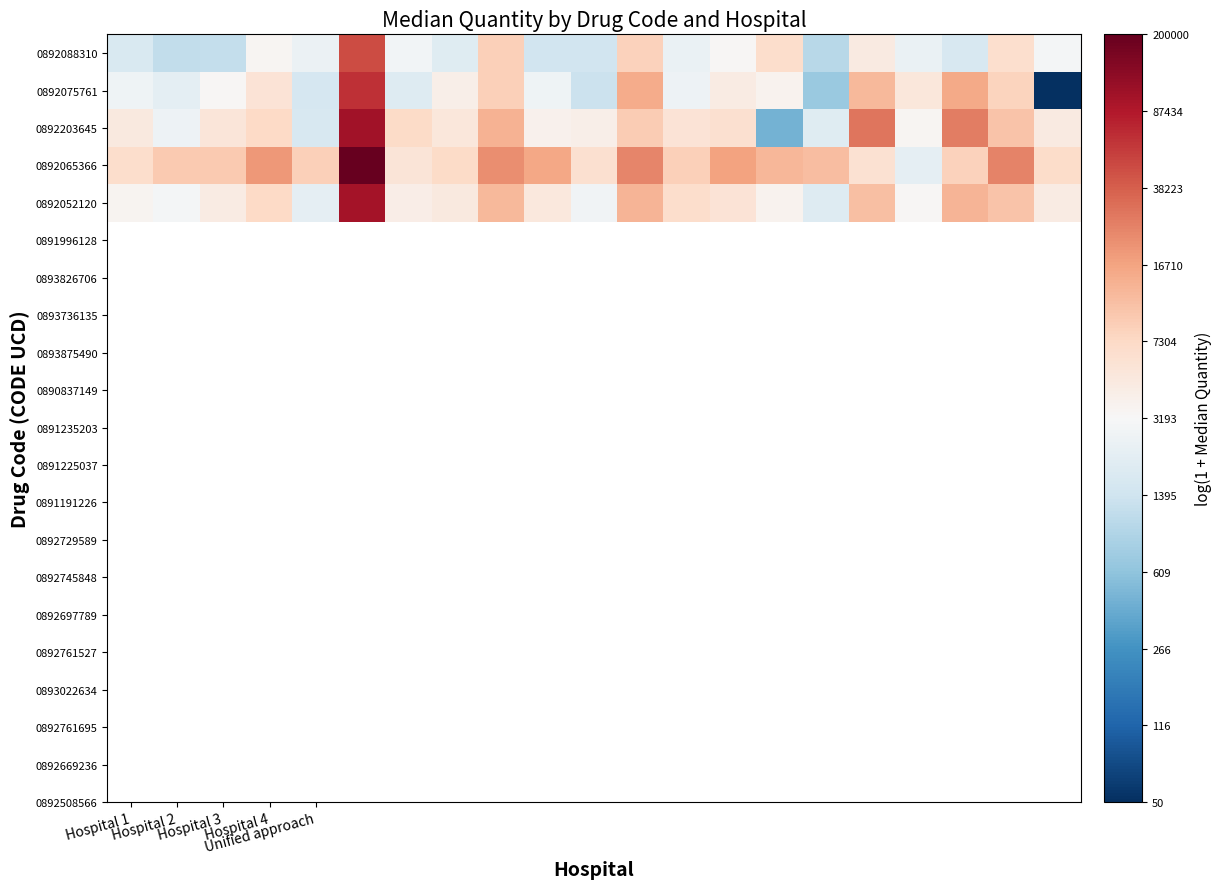

Reading left to right, transcribe all the data shown in this chart.

0892088310: 7.4	7.0	7.1	8.2	7.8	10.8	7.9	7.6	9.1	7.3	7.3	9.0	7.8	8.1	8.8	6.9	8.4	7.8	7.4	8.8	8.0
0892075761: 7.9	7.7	8.1	8.6	7.4	11.1	7.5	8.3	9.1	7.9	7.2	9.6	7.9	8.4	8.2	6.5	9.4	8.5	9.6	9.0	3.9
0892203645: 8.5	7.9	8.6	8.9	7.4	11.5	8.9	8.5	9.5	8.3	8.3	9.1	8.6	8.7	6.1	7.6	10.3	8.1	10.2	9.3	8.4
0892065366: 8.8	9.1	9.2	9.9	9.1	12.2	8.6	8.8	10.0	9.7	8.7	10.1	9.1	9.7	9.4	9.3	8.7	7.7	9.0	10.1	8.8
0892052120: 8.2	8.0	8.4	8.9	7.7	11.5	8.3	8.5	9.4	8.5	7.9	9.5	8.8	8.6	8.2	7.5	9.3	8.1	9.5	9.3	8.4